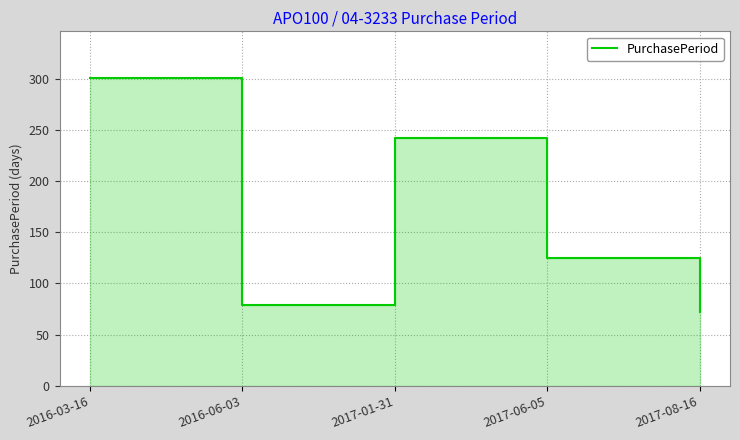

Reading left to right, what are all the values shown in this chart?

2016-03-16=301	2016-06-03=79	2017-01-31=242	2017-06-05=125	2017-08-16=72